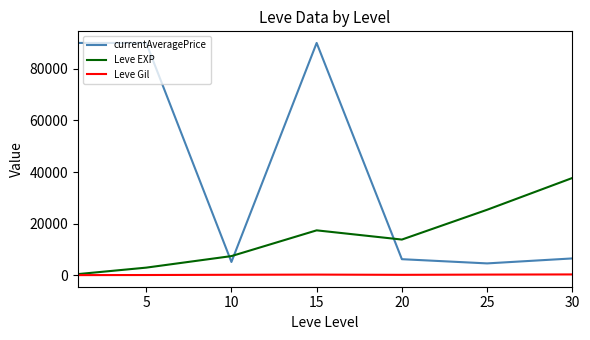

At how many categories does at least one series exceed 76774?

3